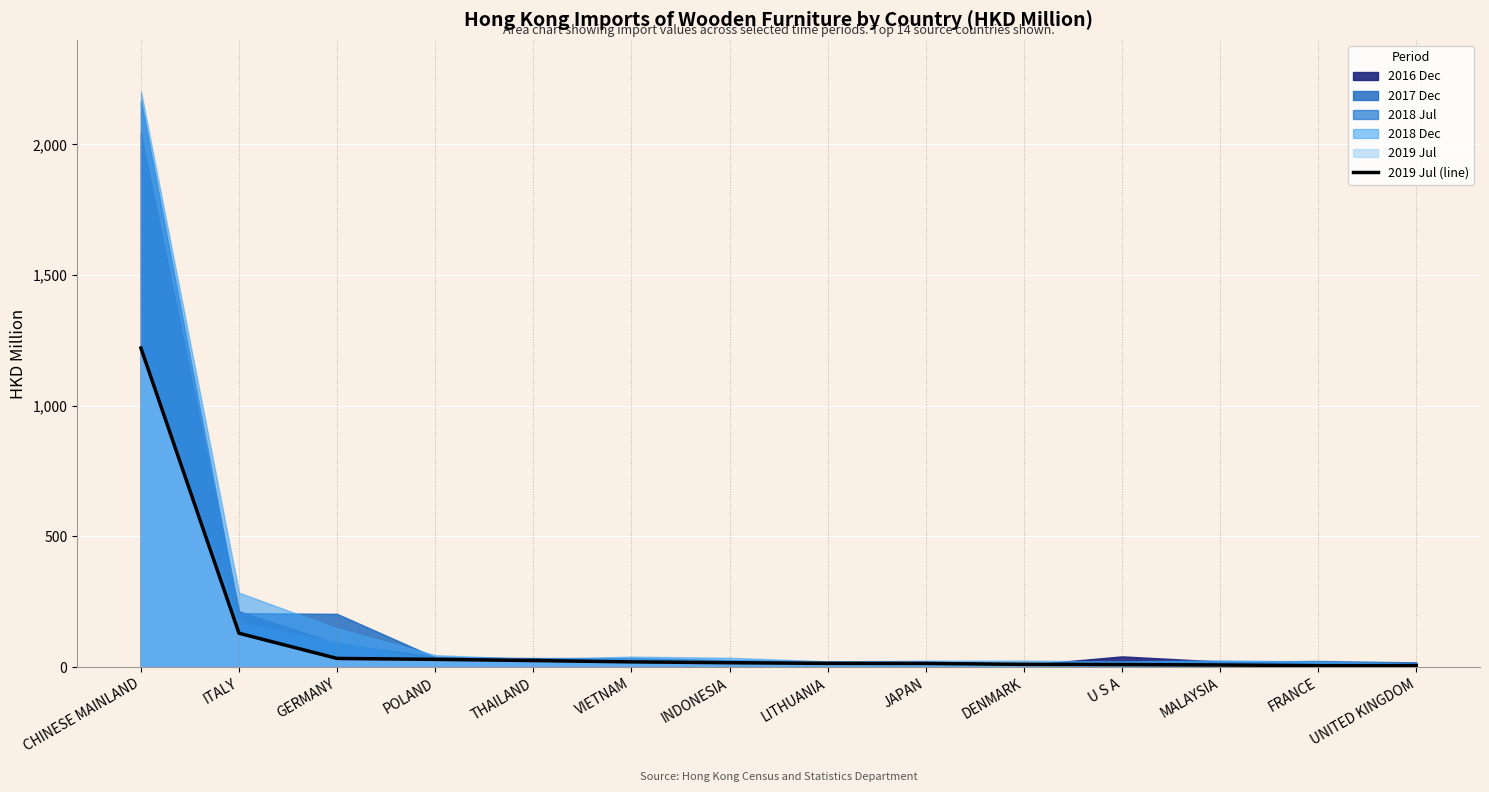

Where is 2019 Jul (line) nearest to the value 613?

ITALY